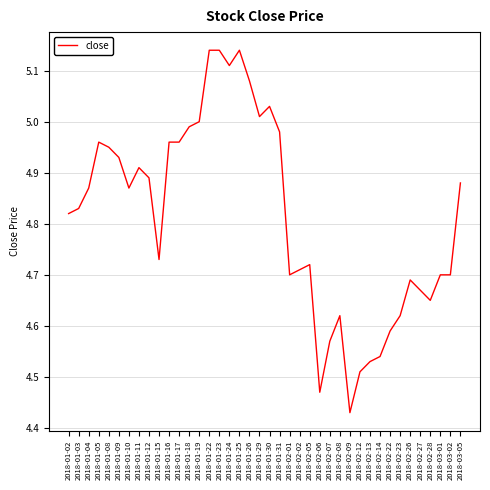

True or false: the data shows 3.2 at 2018-02-27.

False